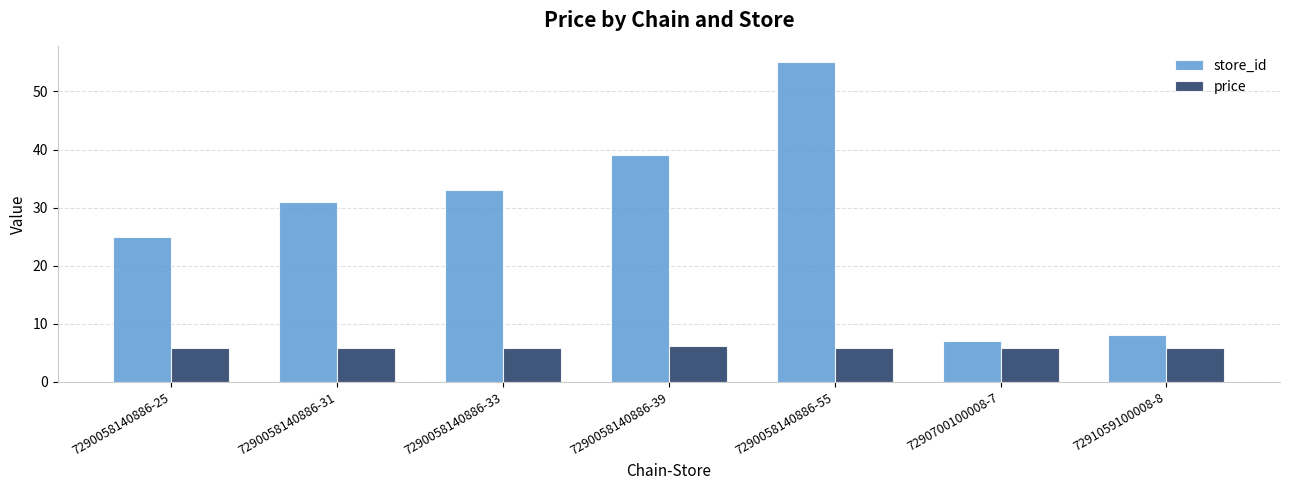

The value of store_id at 7290058140886-31 is 51.2. True or false?

False